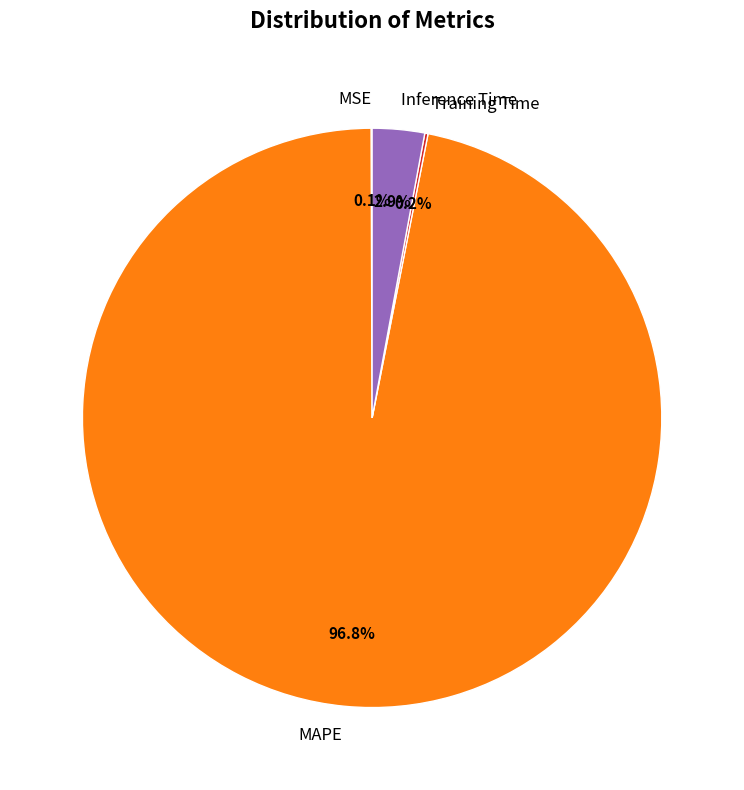

Is it true that Inference Time is 3% of the pie?

True